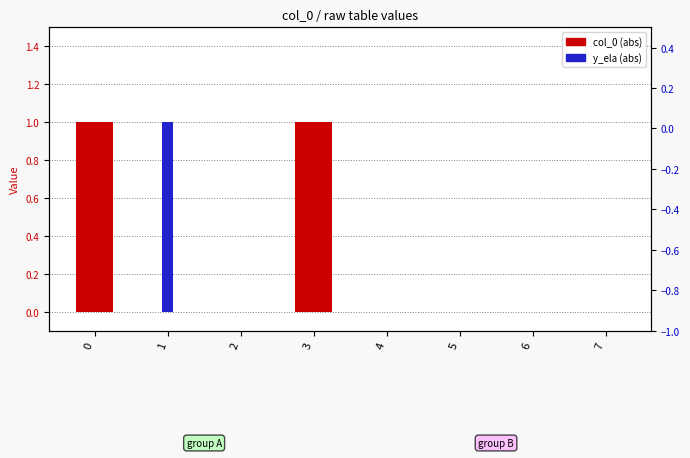

What is the sum of the y_ela (abs) values at 6 and 1?

1